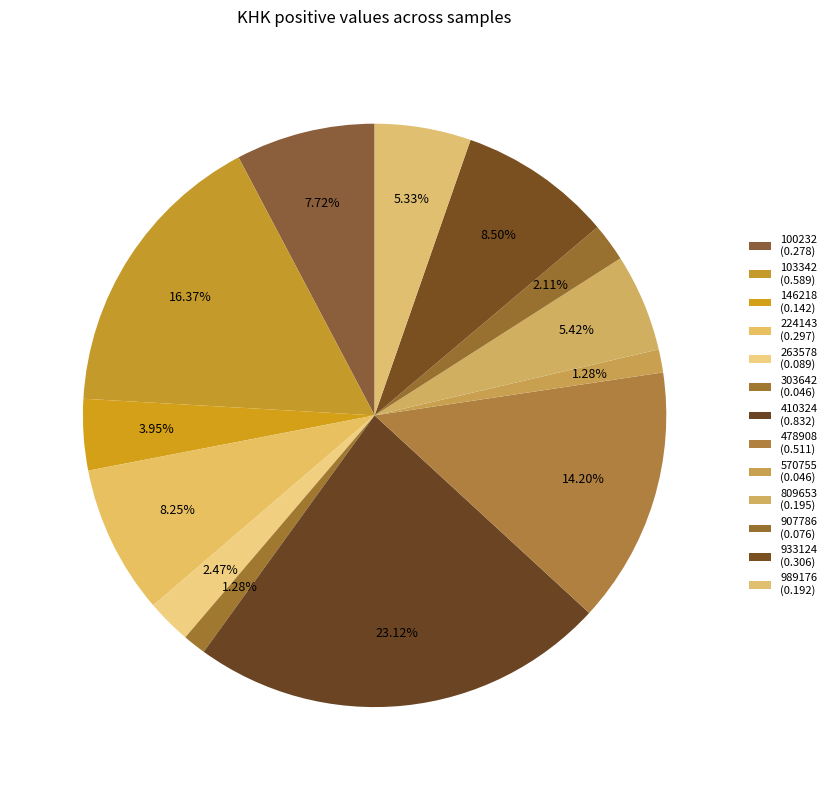

How many segments does this pie chart have?

13